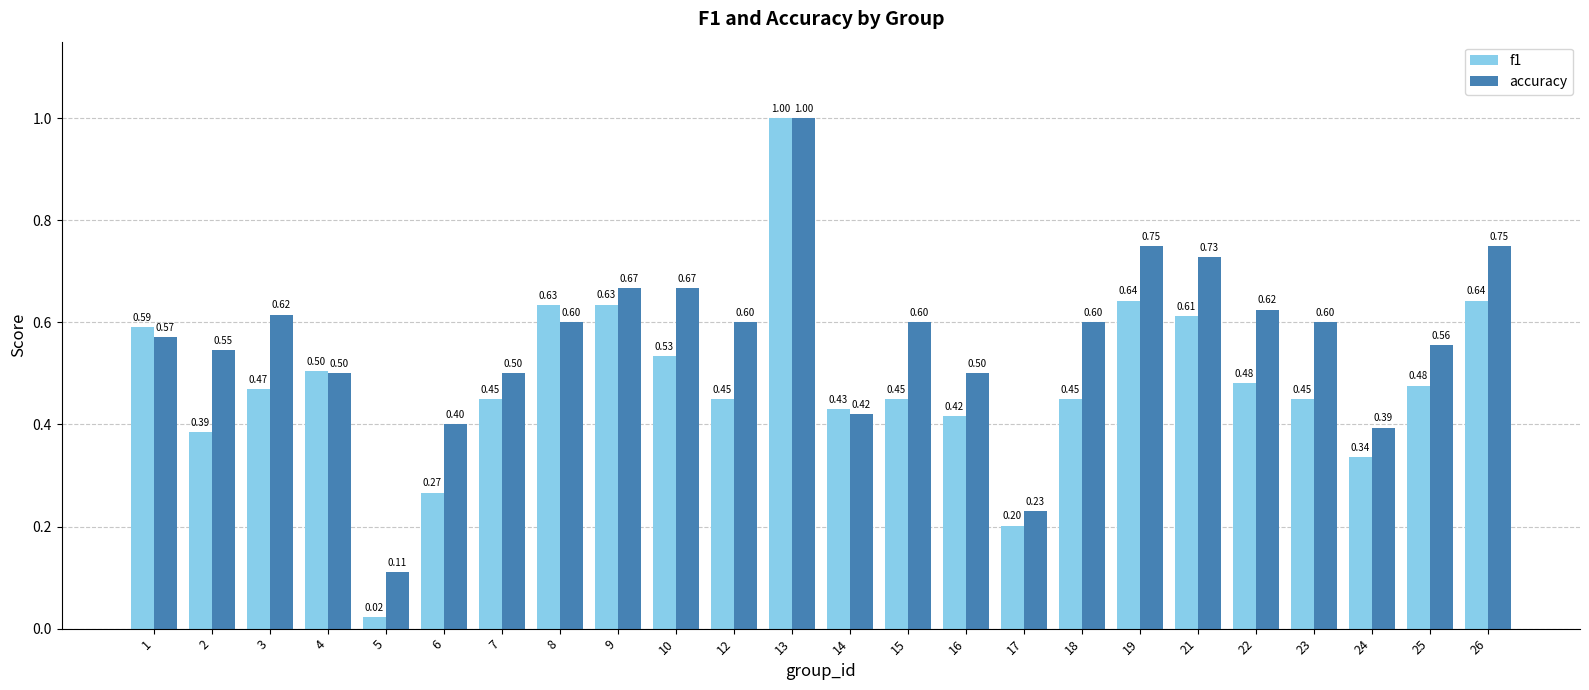

At which category does the chart reach its minimum across all series?

5